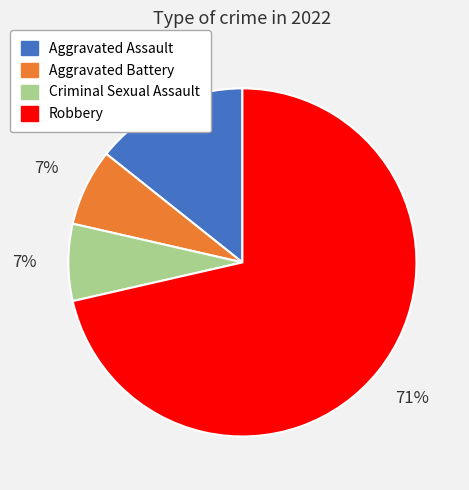

To the nearest percent, what portion does Aggravated Battery represent?

7%